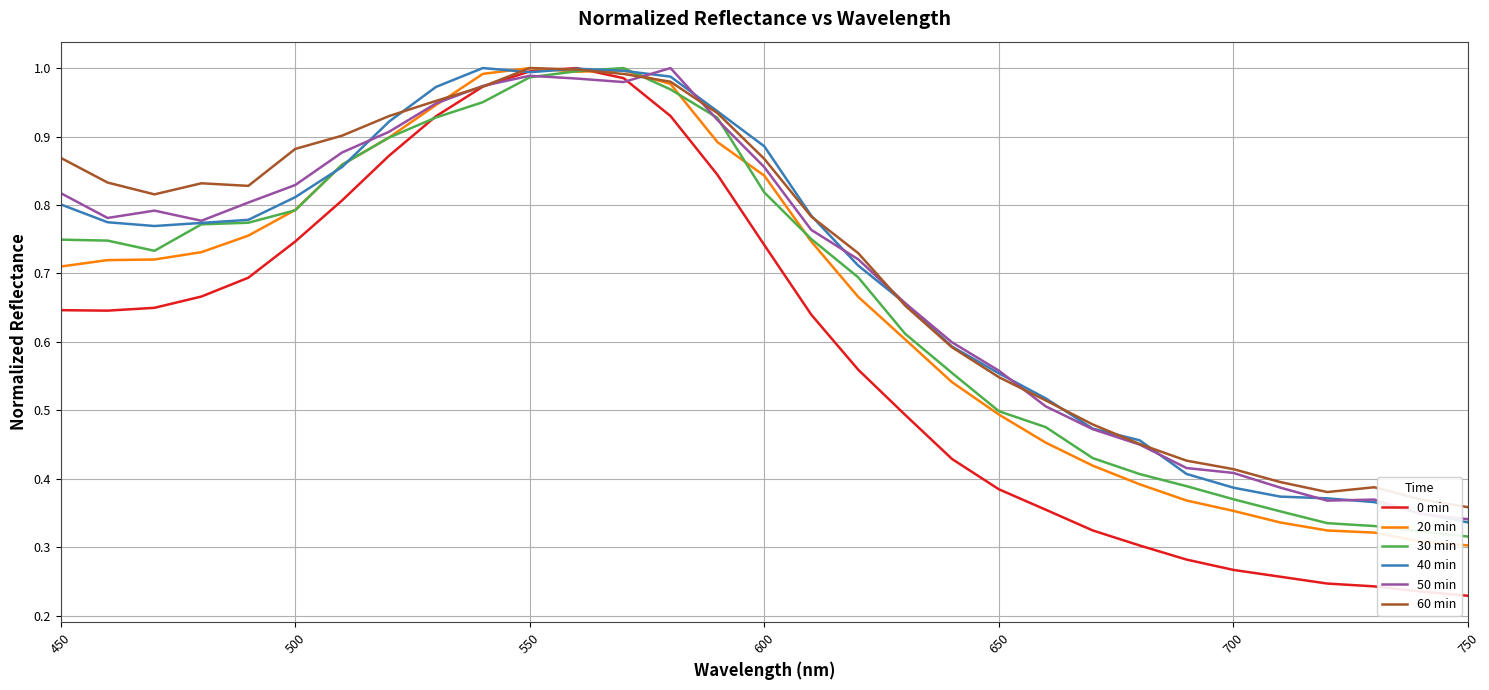

Which series has the largest range (max minus min)?

0 min